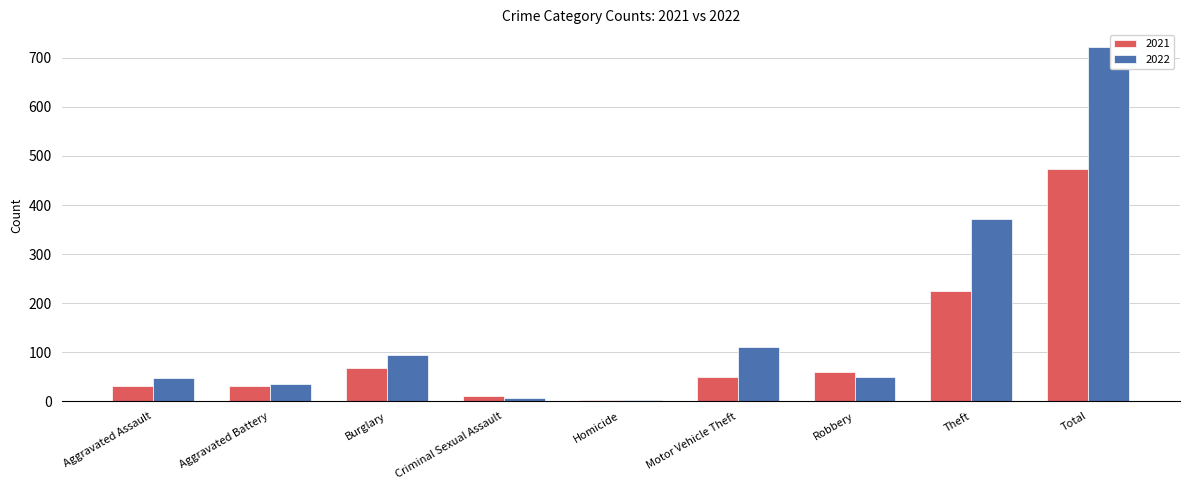

What is the sum of the 2022 values at Theft and Total?

1094